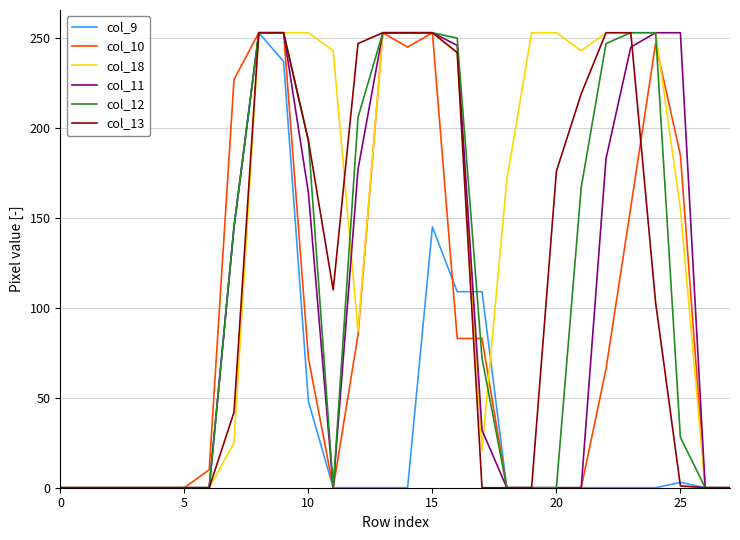

Does the chart display data point markers on the line(s)?

No